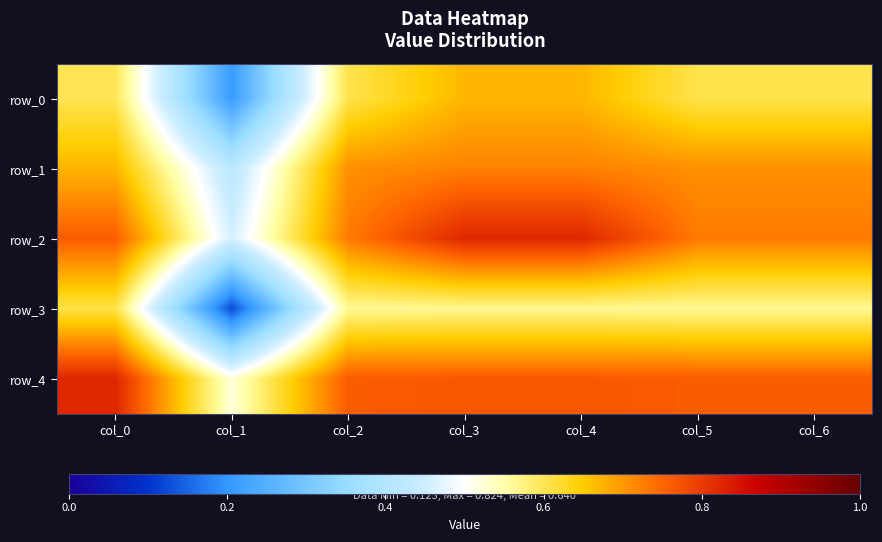

True or false: row_2 has a value of 0.8 at col_3.

True